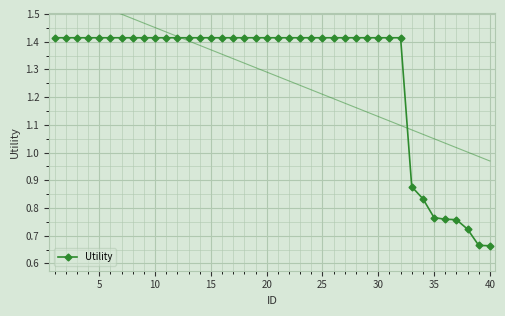

Is it true that Utility equals 2.2 at 5?

False